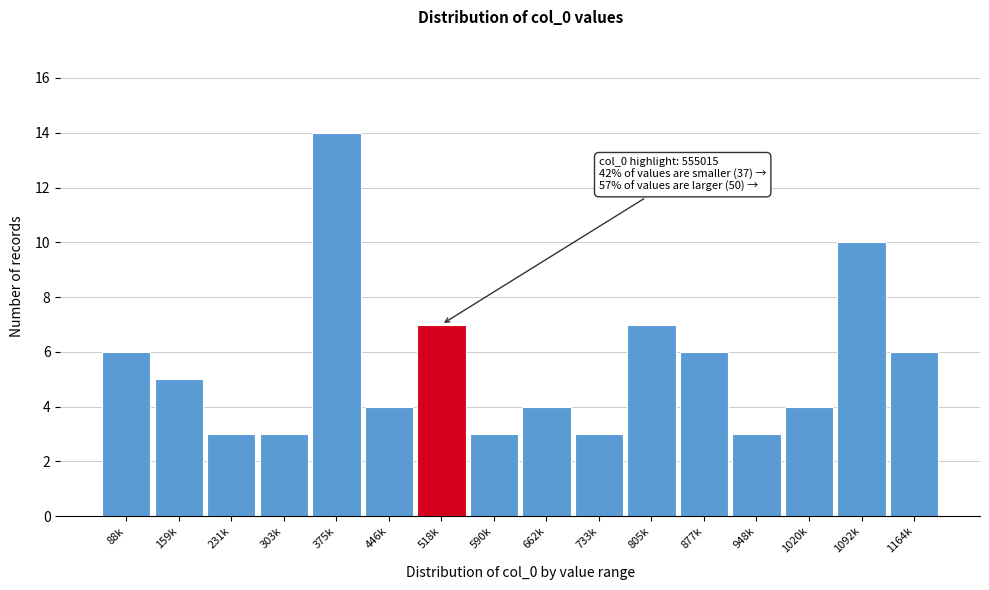

Reading left to right, transcribe all the data shown in this chart.

6	5	3	3	14	4	7	3	4	3	7	6	3	4	10	6